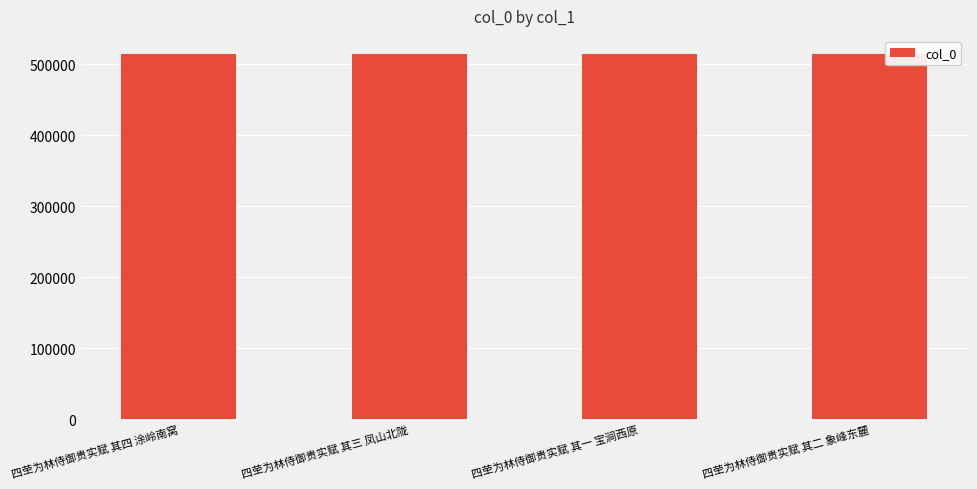

Read the value at 四茔为林侍御贵实赋 其四 涂岭南窝.

514296